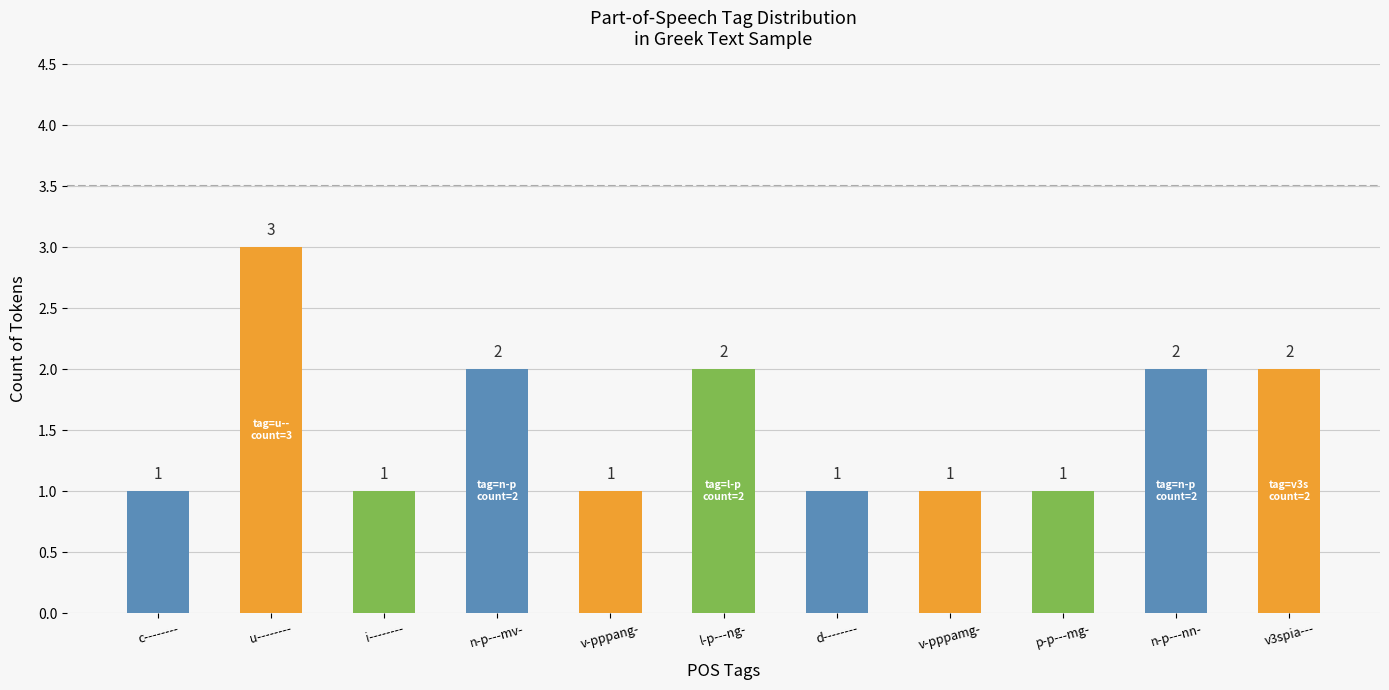

What is the value of the 8th bar from the left?

1